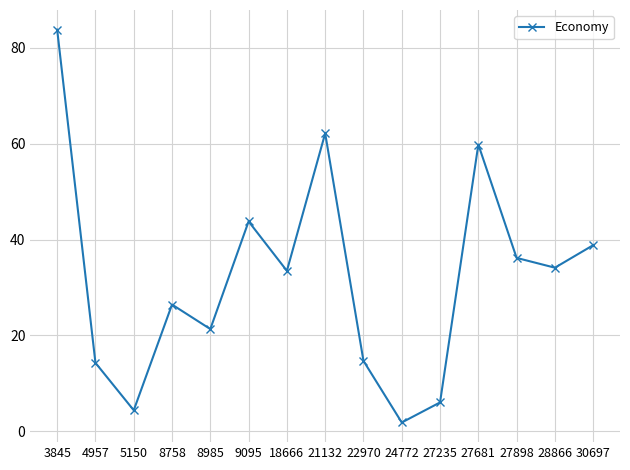

At which category does the data reach its first local peak?

8758